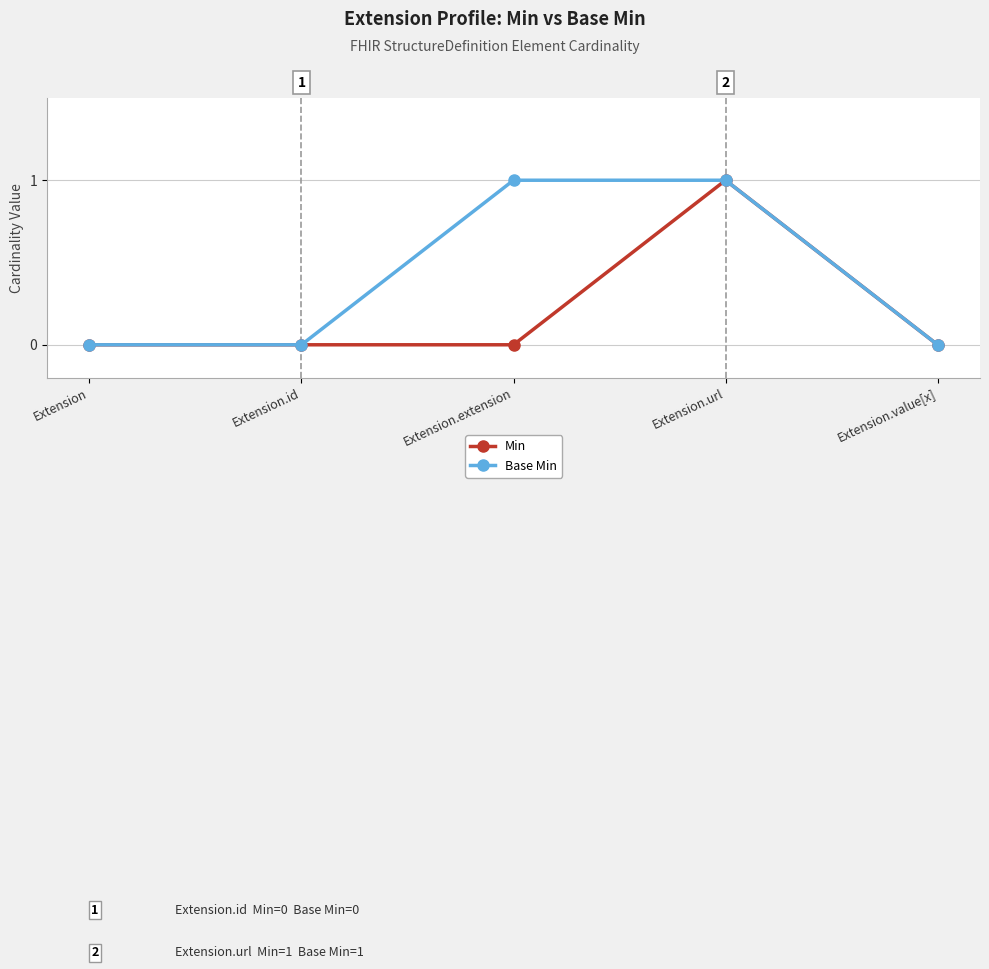

List the series in order of their overall mean, lowest first.

Min, Base Min